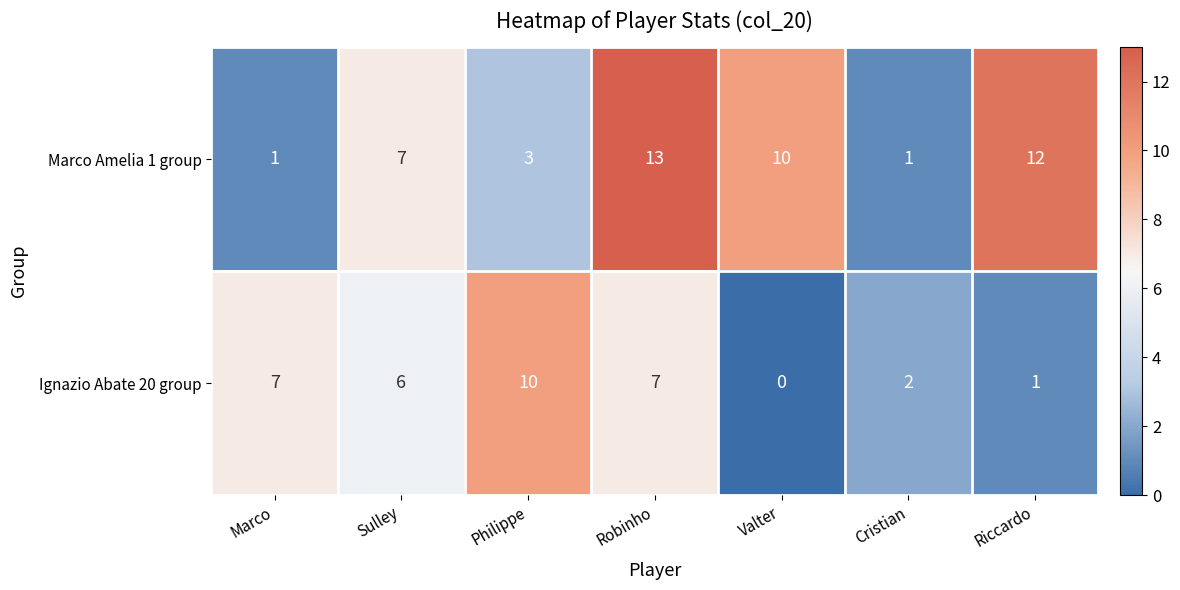

Reading right to left, extract all data points from this chart.

Marco Amelia 1 group: Riccardo=12	Cristian=1	Valter=10	Robinho=13	Philippe=3	Sulley=7	Marco=1
Ignazio Abate 20 group: Riccardo=1	Cristian=2	Valter=0	Robinho=7	Philippe=10	Sulley=6	Marco=7